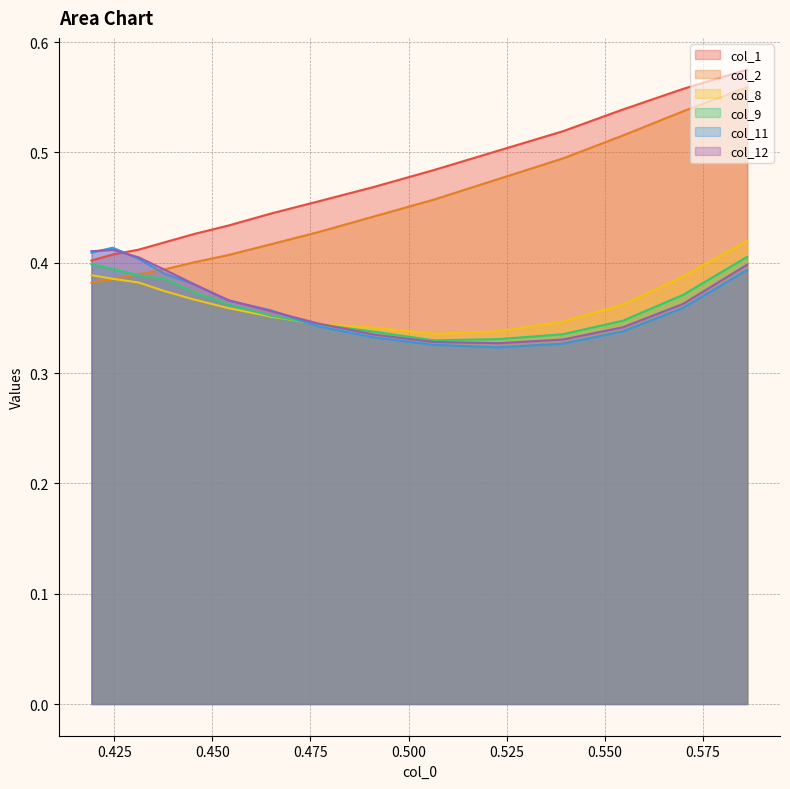

At how many categories does at least one series exceed 0?

15